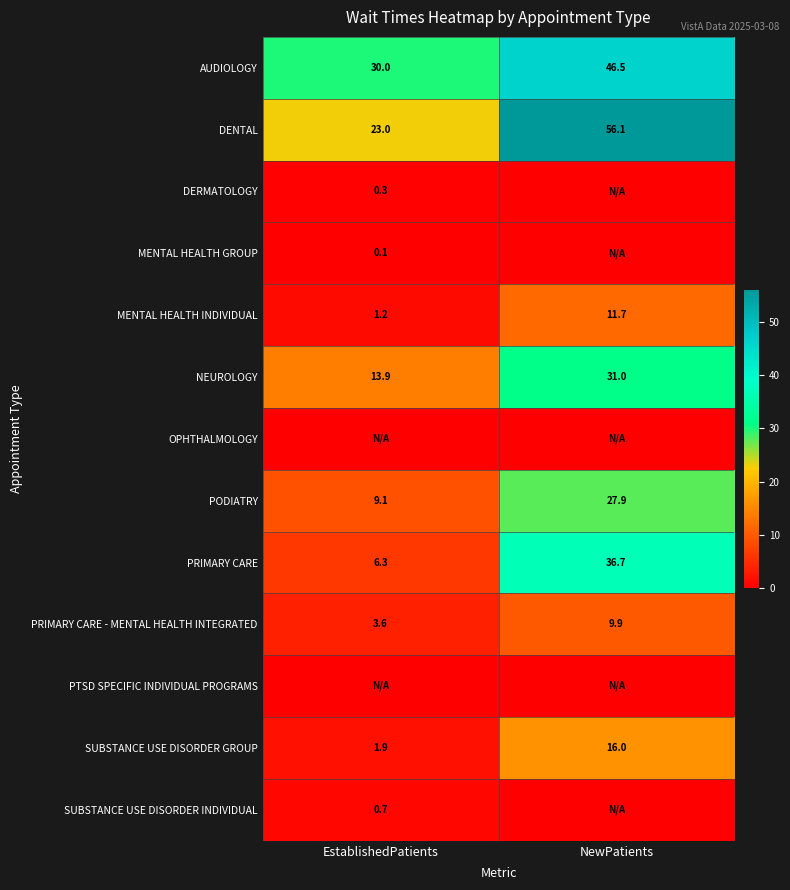

Which category has the lowest value in the PRIMARY CARE - MENTAL HEALTH INTEGRATED series?

EstablishedPatients